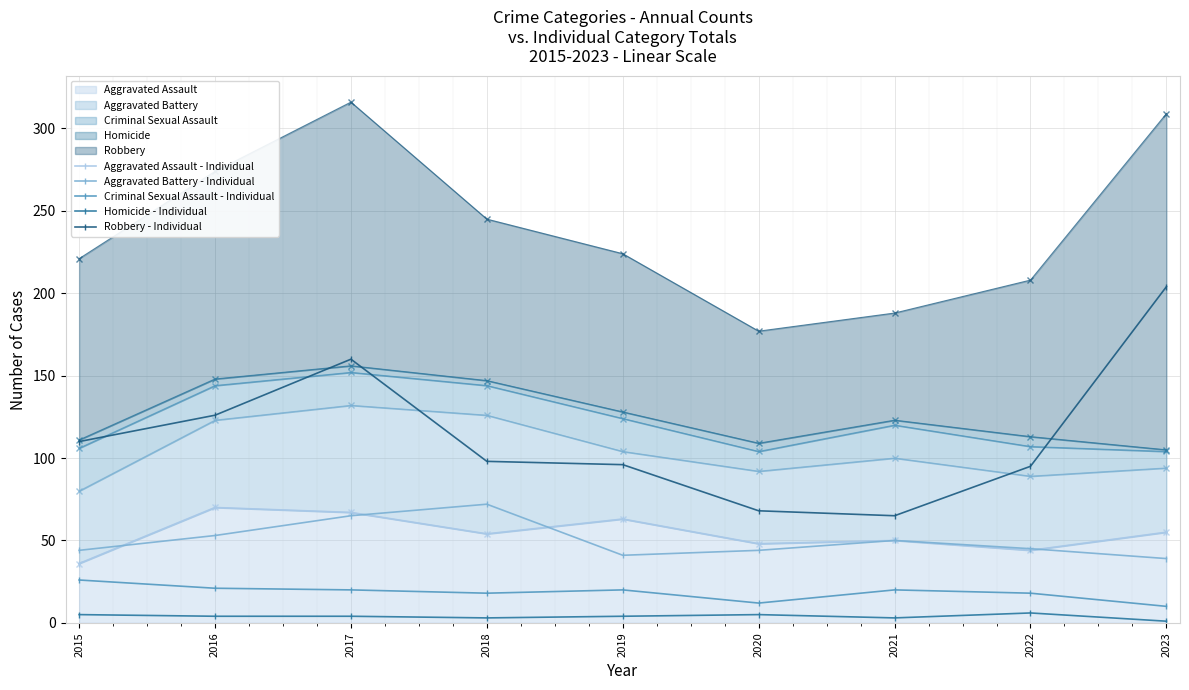

Does the chart display data point markers on the line(s)?

Yes